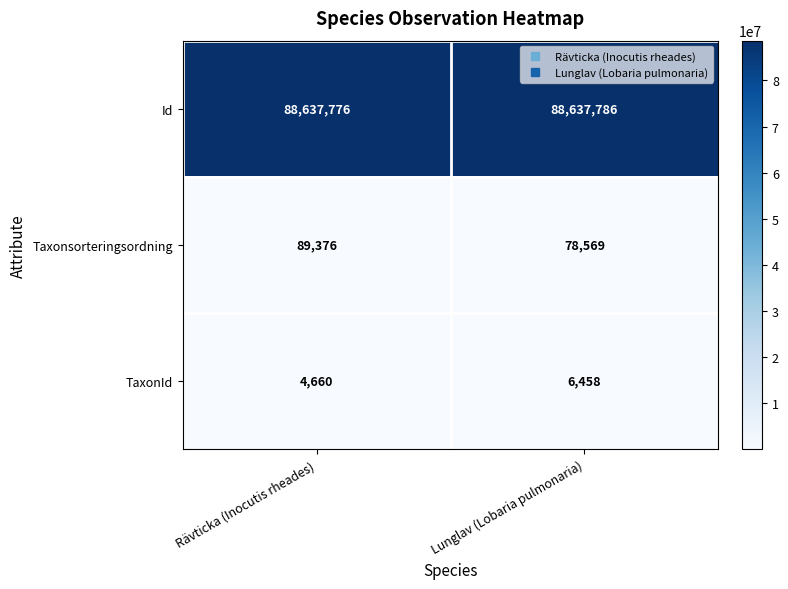

At how many categories does at least one series exceed 57532029?

2